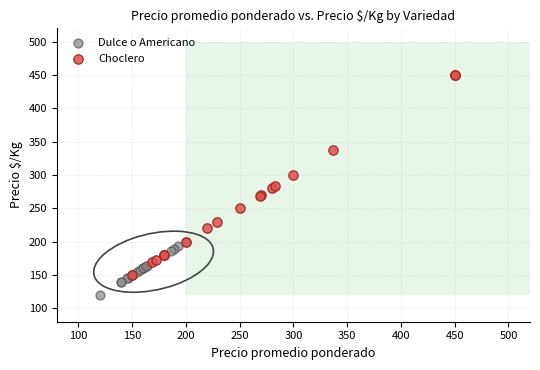

Which series reaches the minimum Y coordinate?

Dulce o Americano